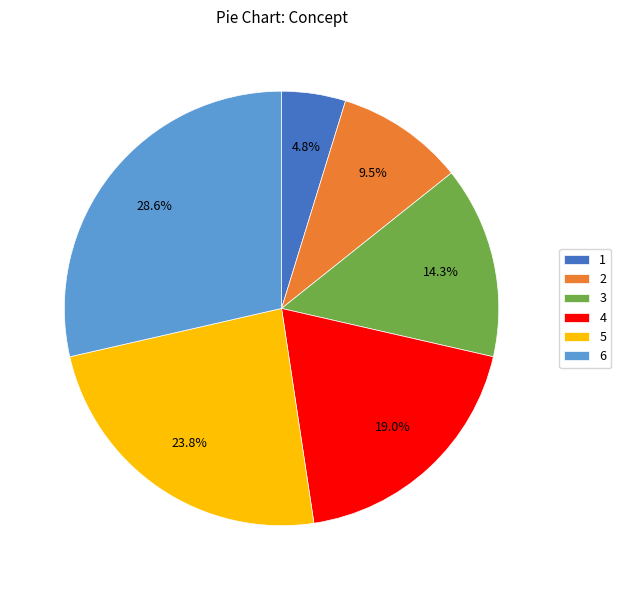

Does any single category account for the majority?

No